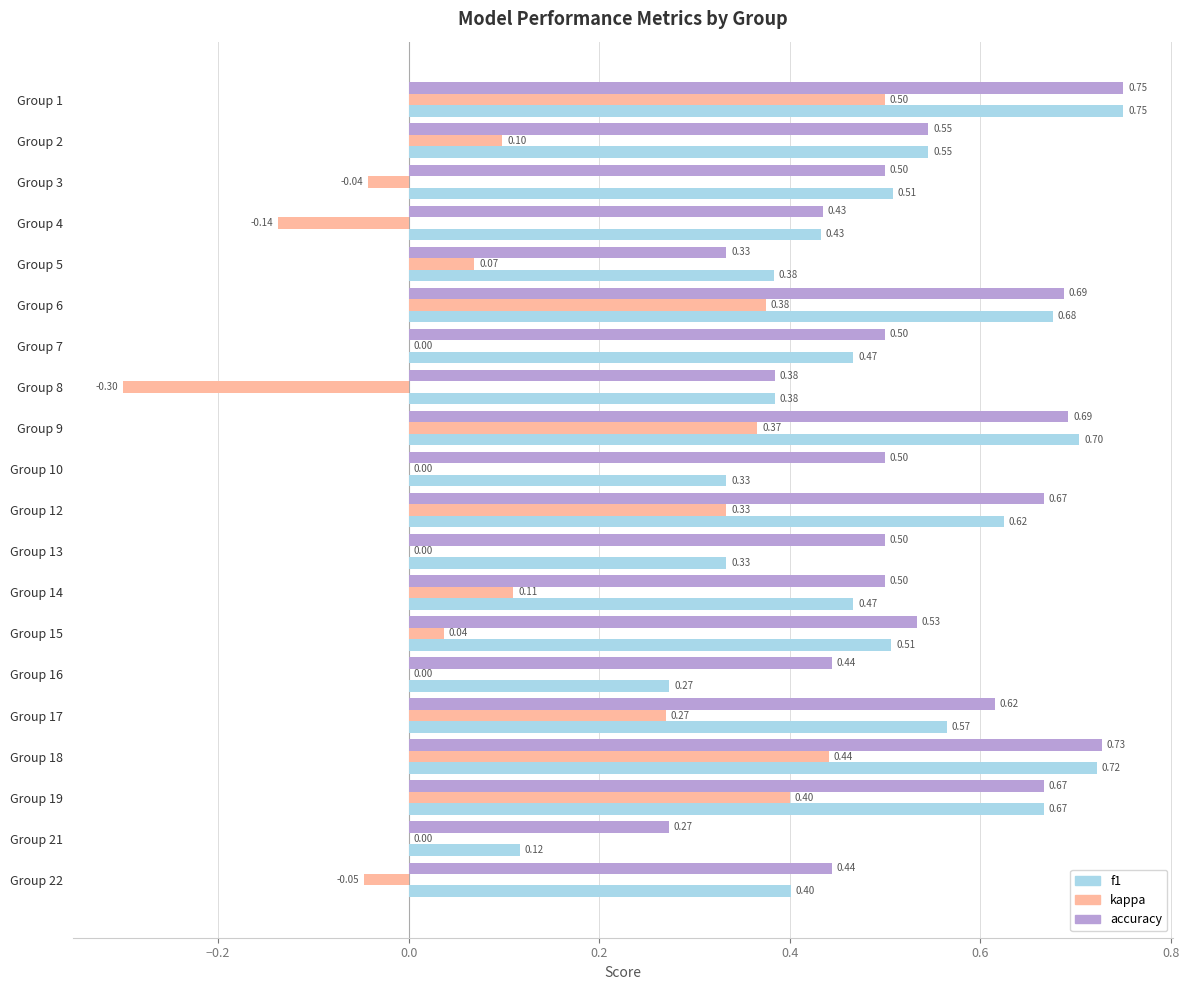

What is the sum of the f1 values at Group 17 and Group 1?

1.3